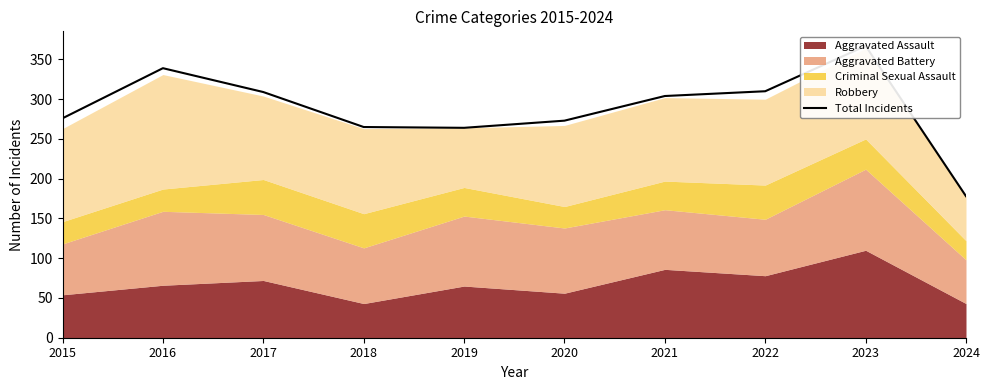

Reading left to right, list all the values displayed in this chart.

276	339	309	265	264	273	304	310	367	178